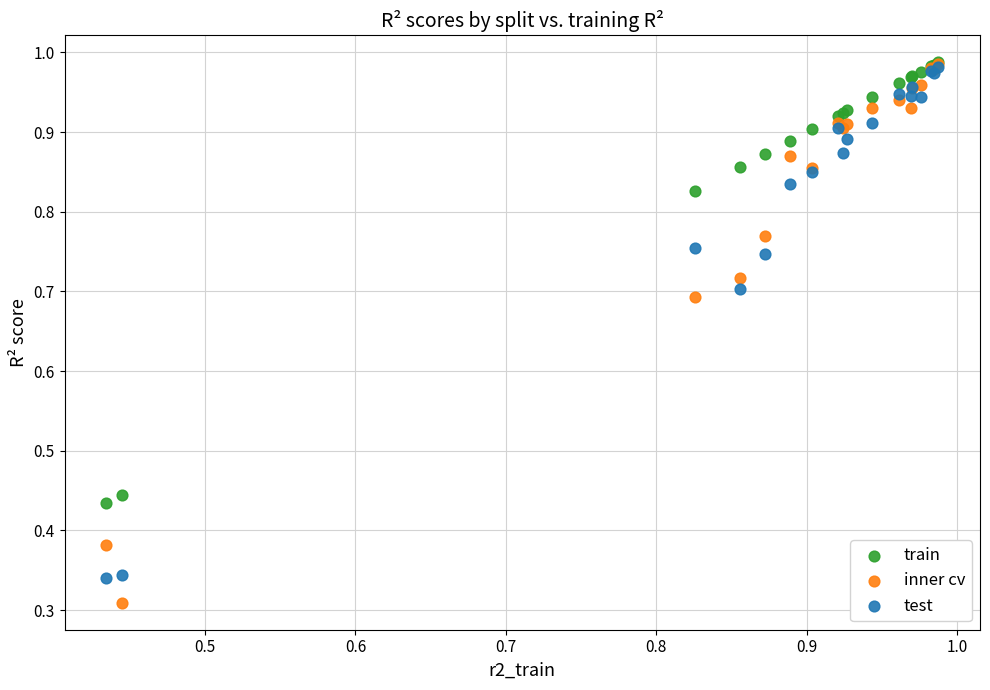

Which series reaches the minimum Y coordinate?

inner cv